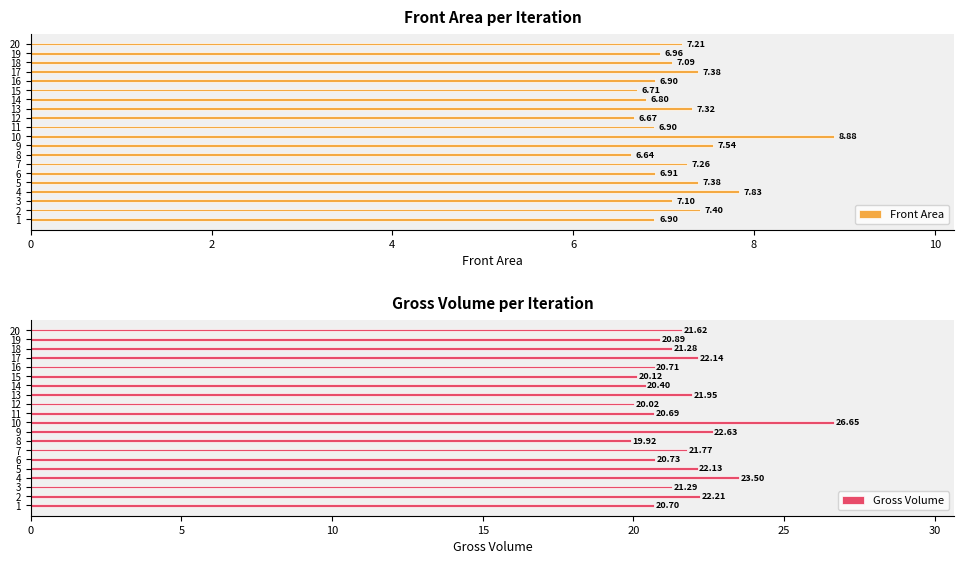

Which series has the widest spread of values?

Gross Volume